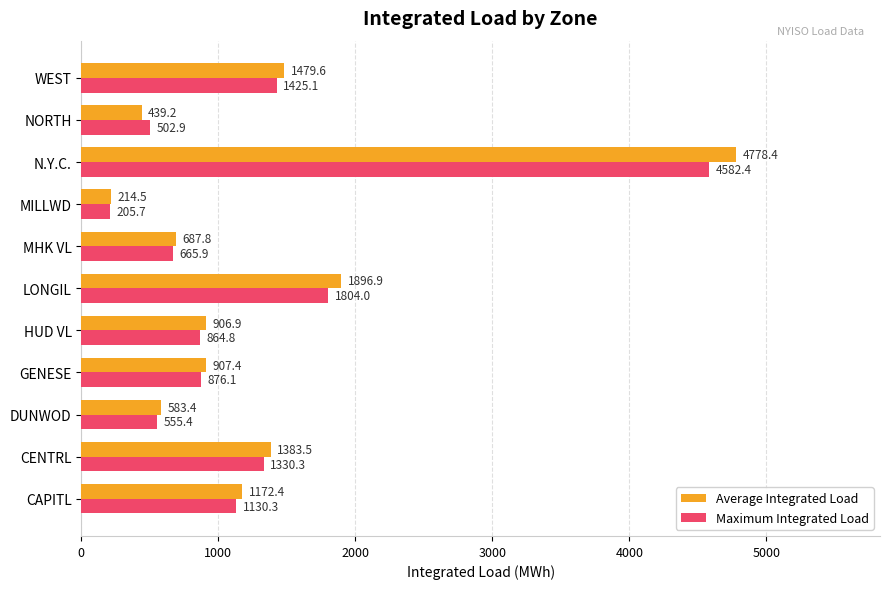

At how many categories does at least one series exceed 3821?

1